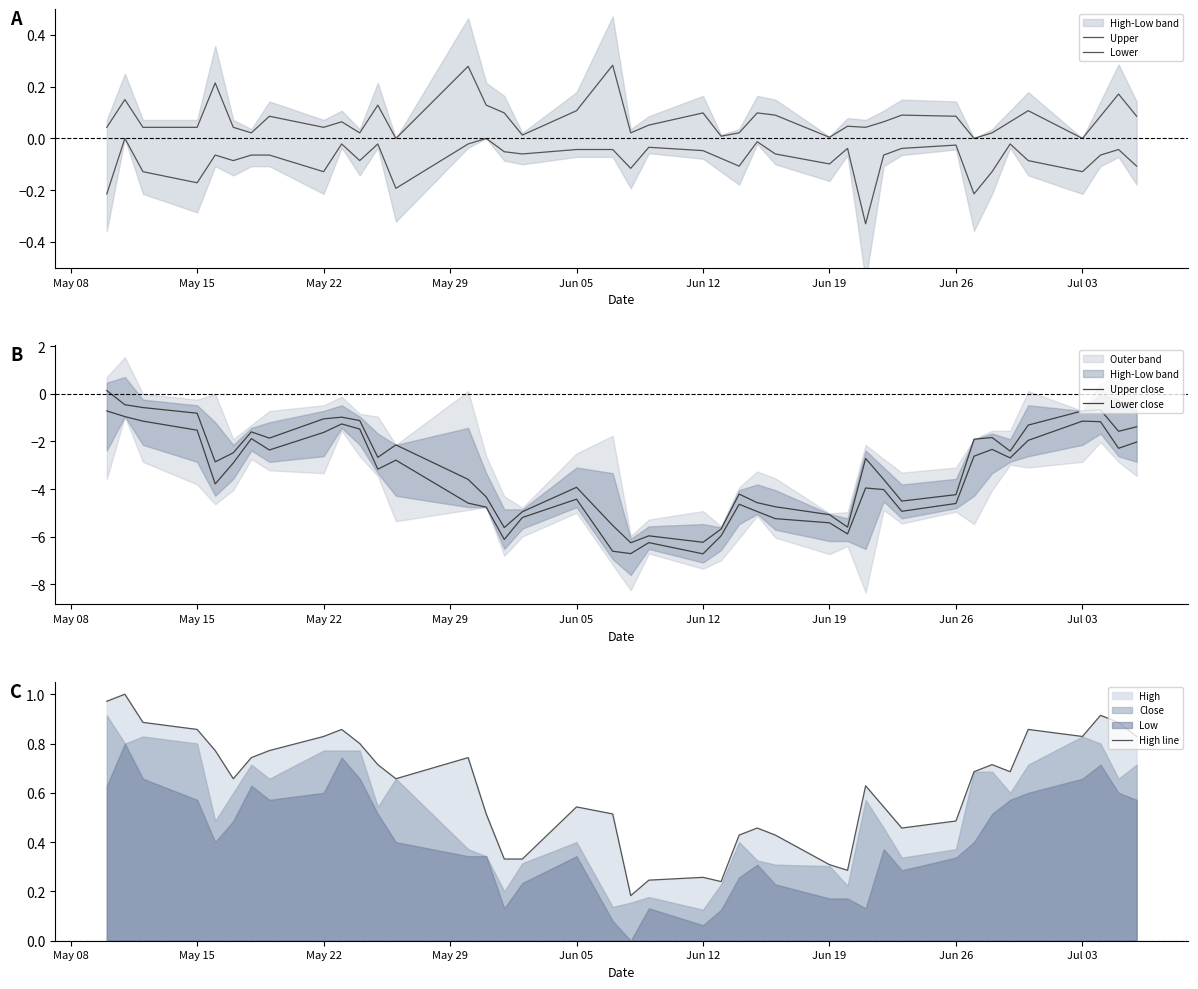

At Jun 12, list the series in order from largest to smallest.

High line, Upper, Lower, Upper close, Lower close